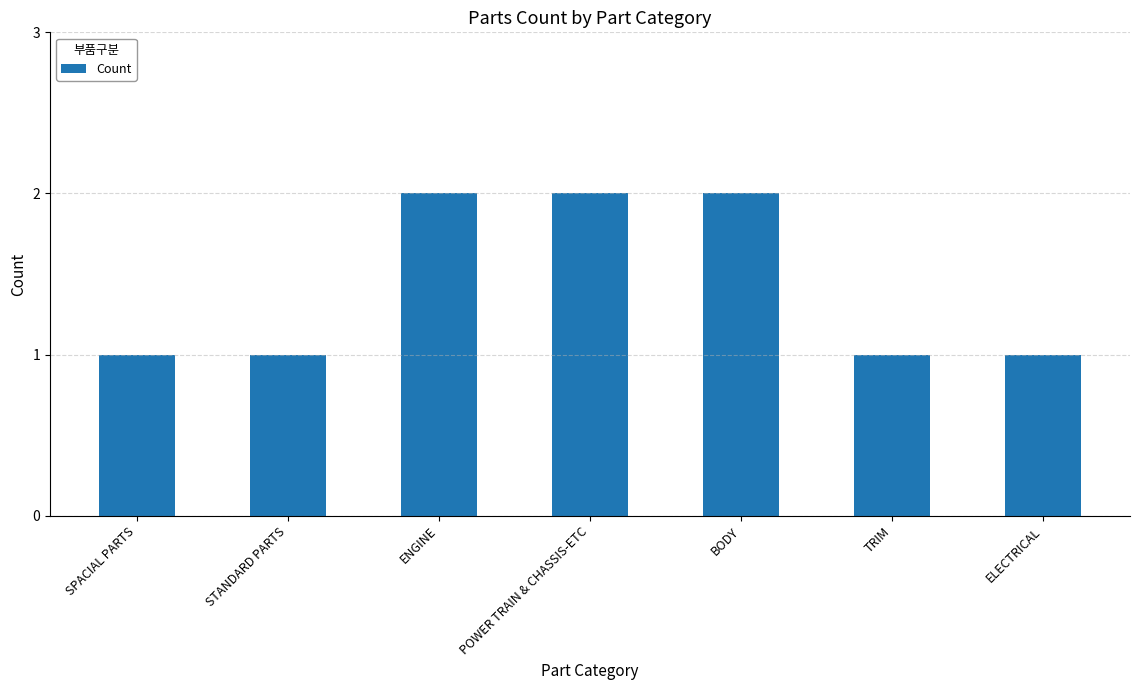

What is the change in value from SPACIAL PARTS to BODY?

+1